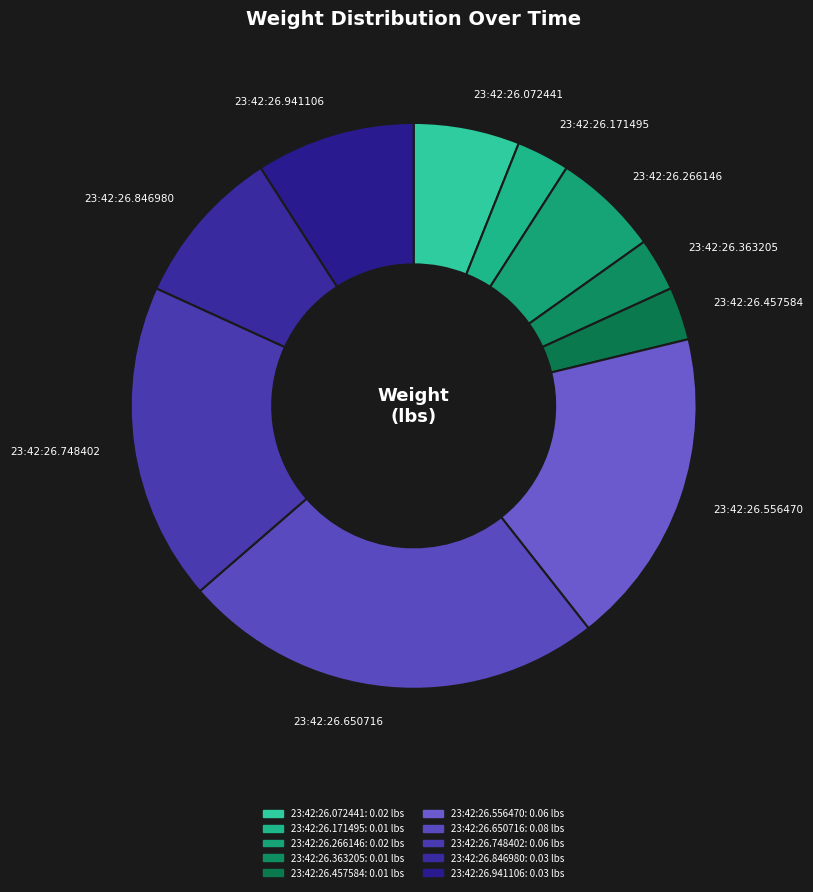

Is there any slice that represents more than half of the pie?

No